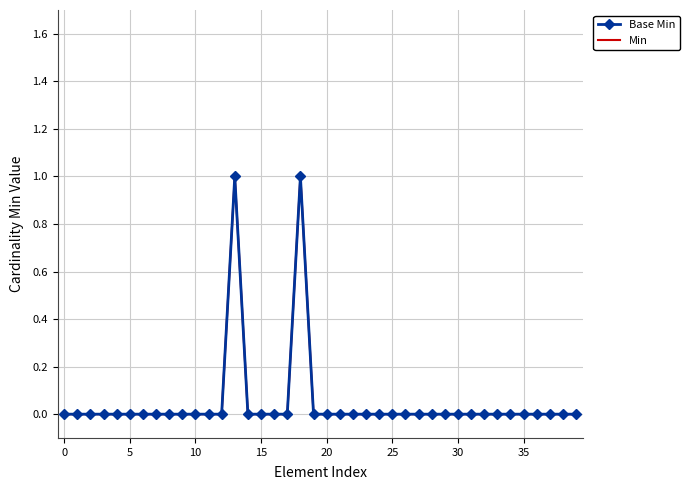

At which category does Base Min reach its first local peak?

13